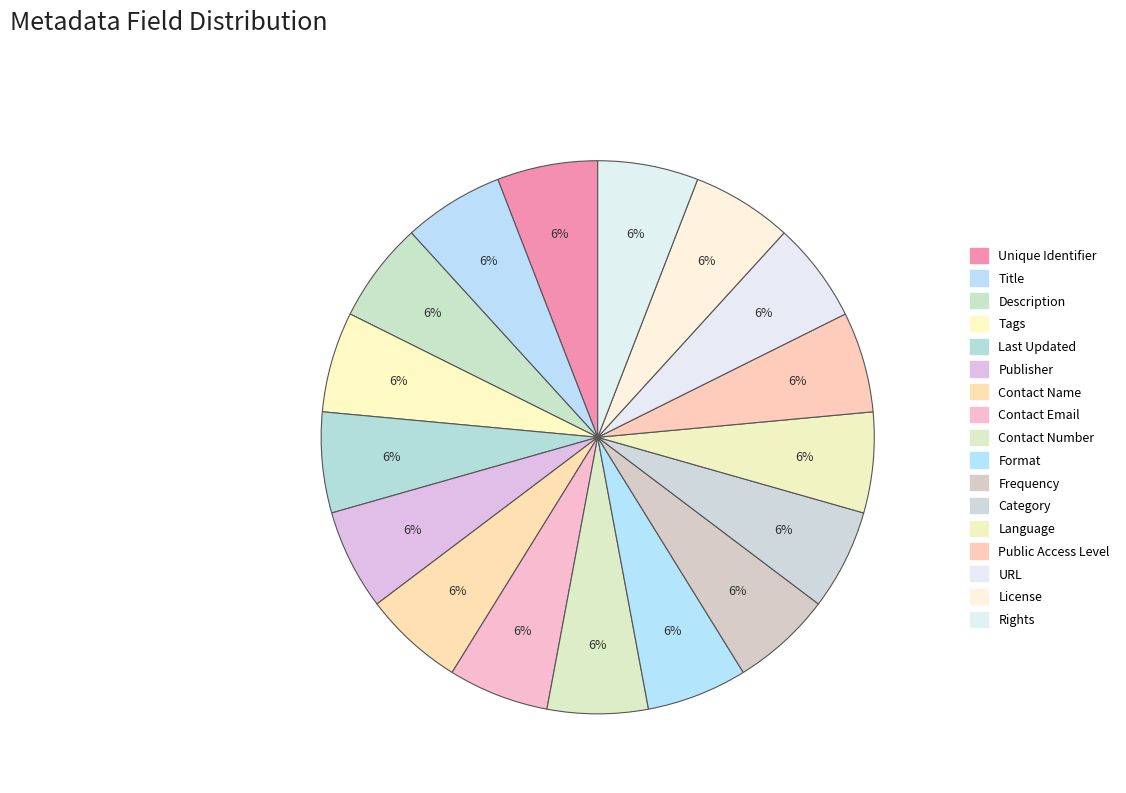

What is the largest slice in the pie chart?

Rights